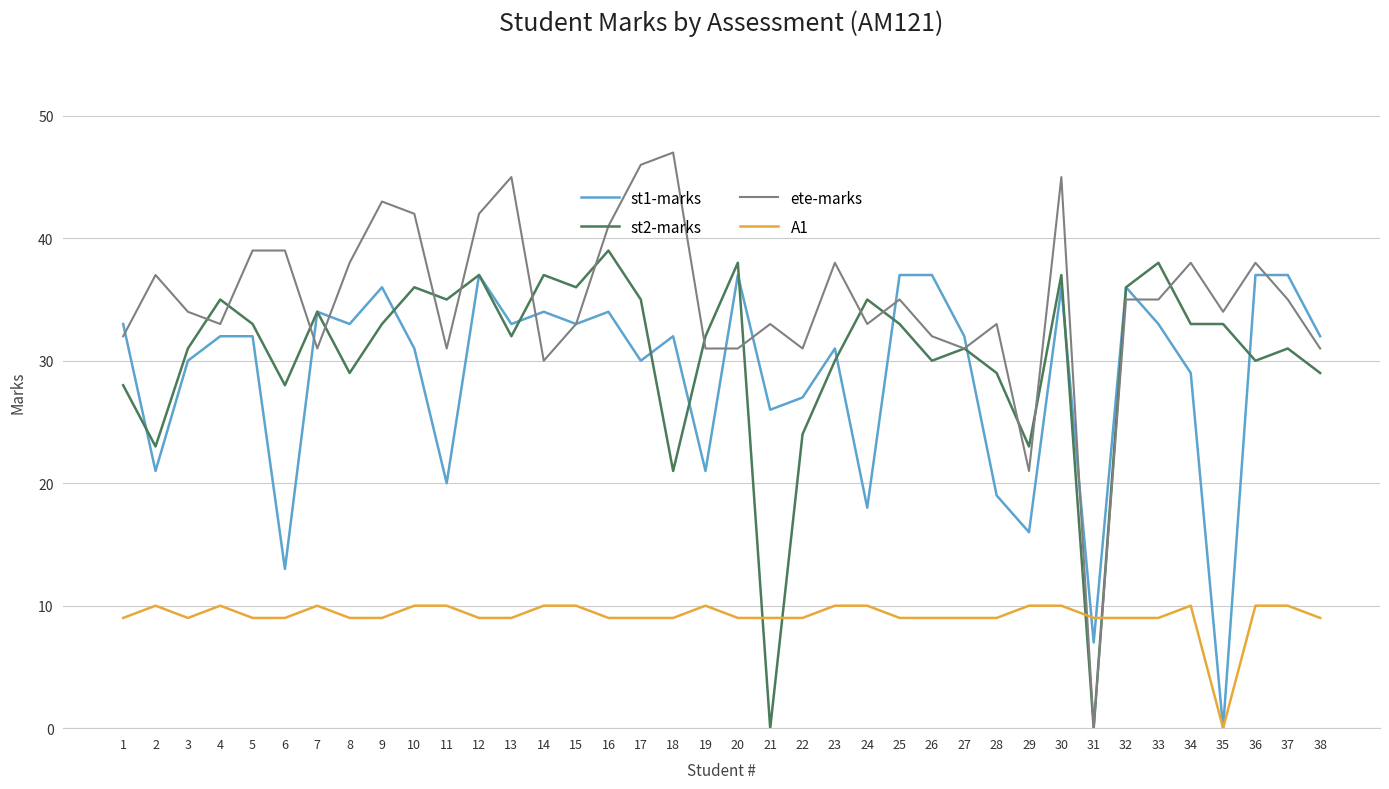

Where is ete-marks nearest to the value 23?

29